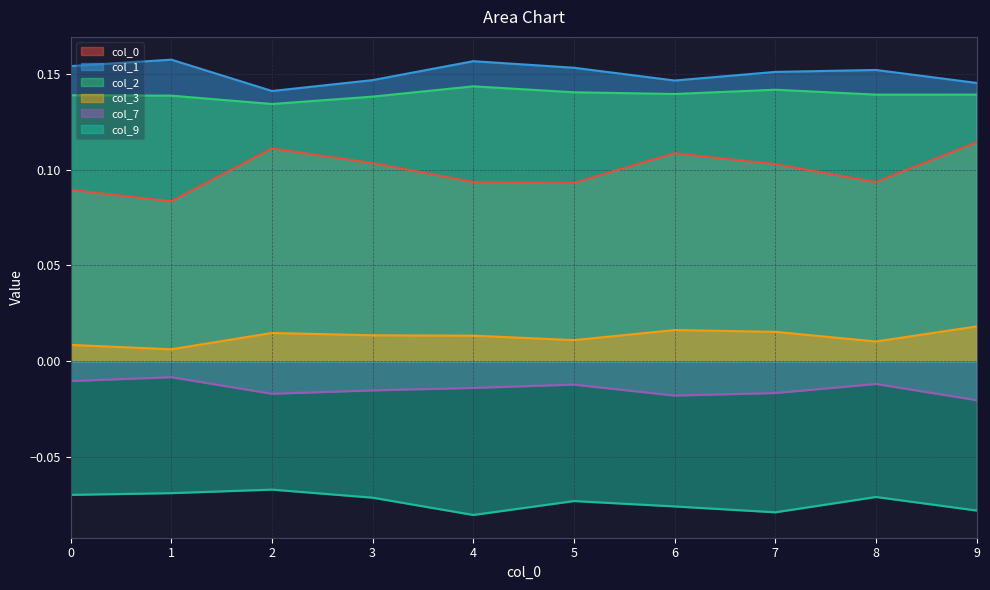

True or false: 2 has more than 0 interior local peaks.

True